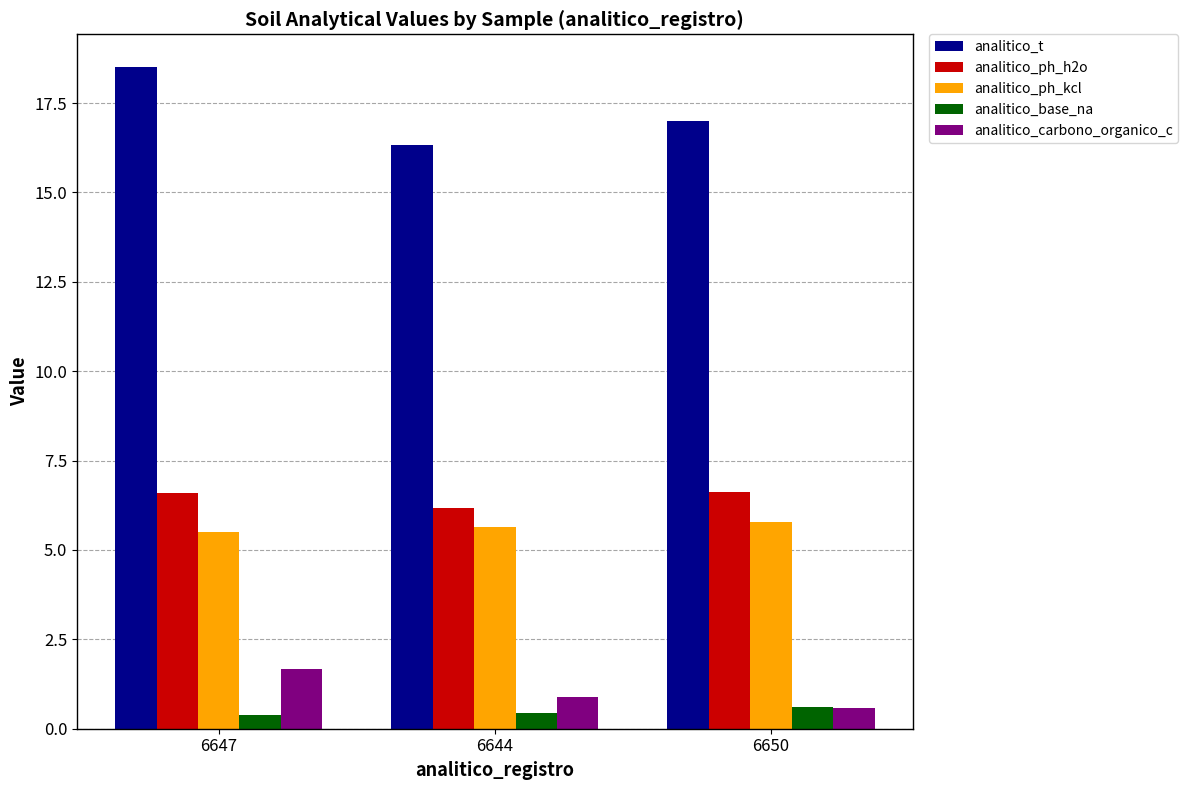

Which series has the largest total across all categories?

analitico_t